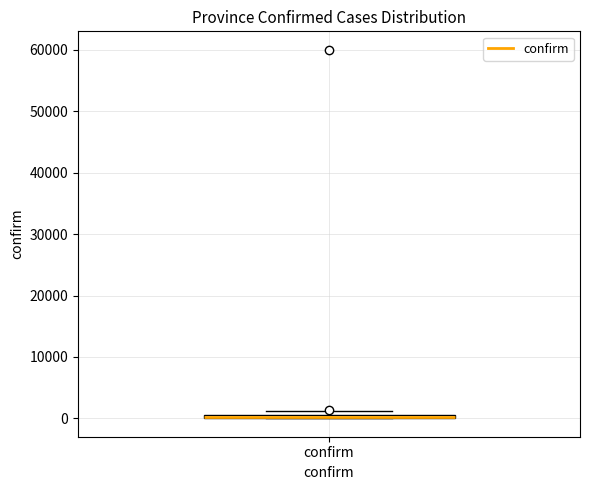

Where is the lower edge of the box for confirm on the y-axis? The values are not printed on the chart, so give them approximately, as read against the axis.

0